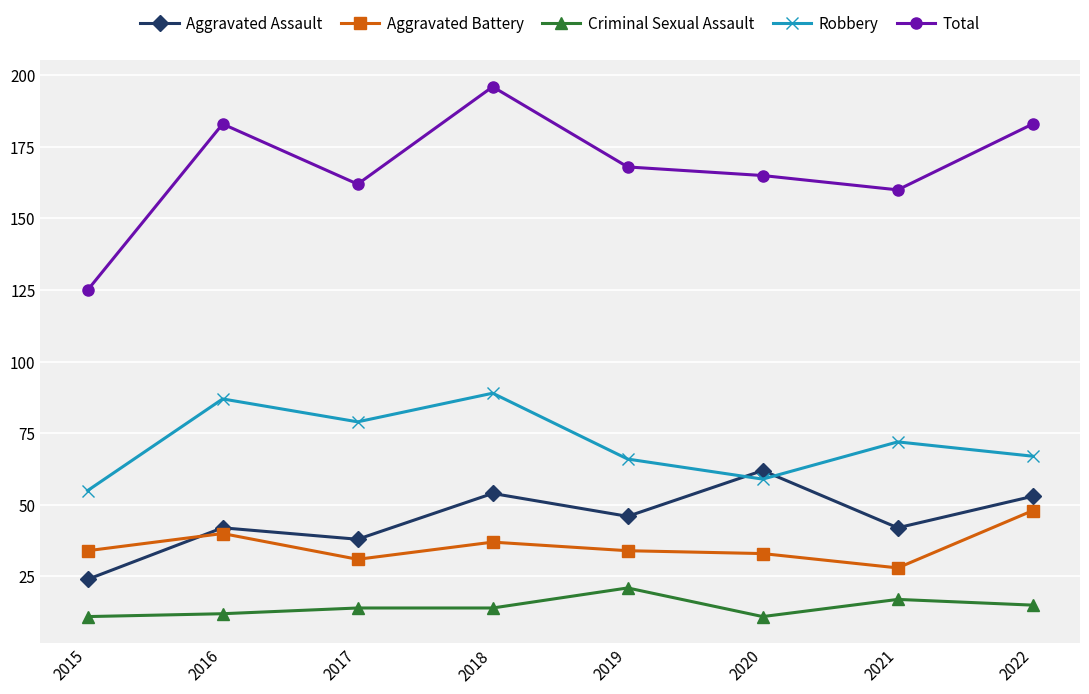

The Total series shows 233 at 2019. True or false?

False